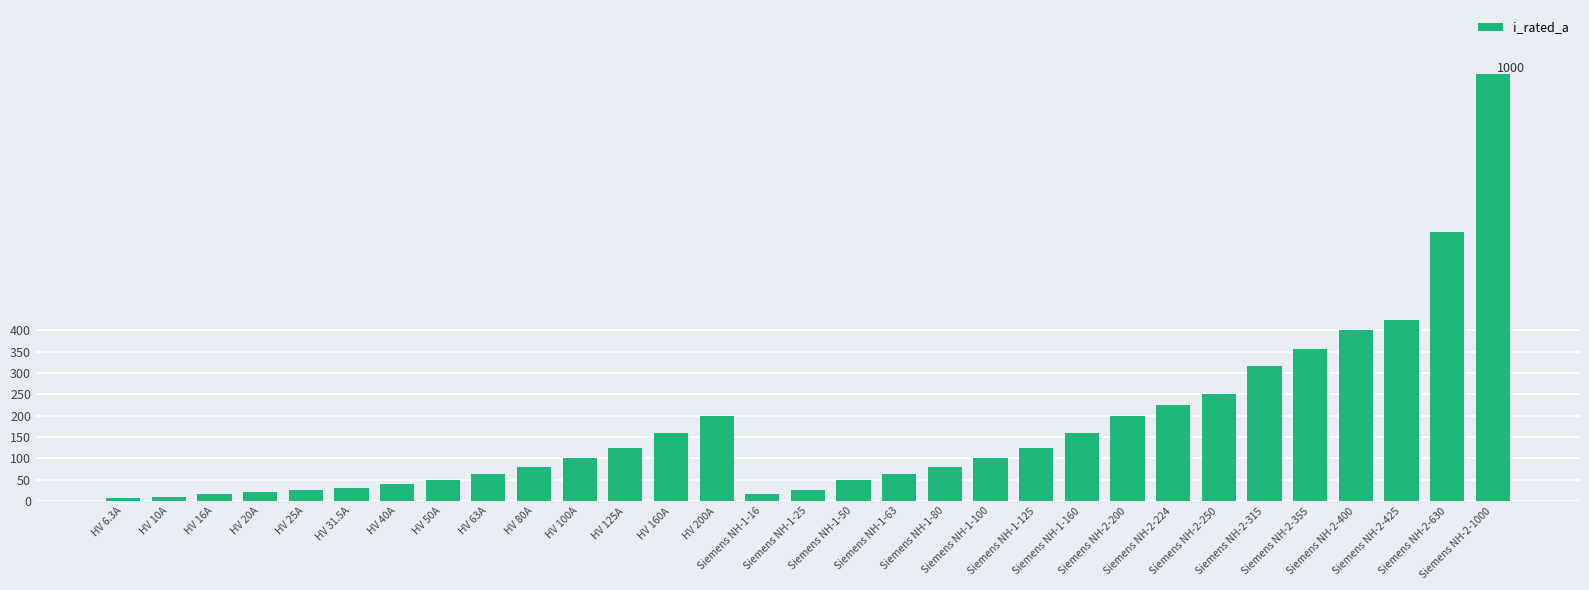

What is the sum of all values?

5344.8